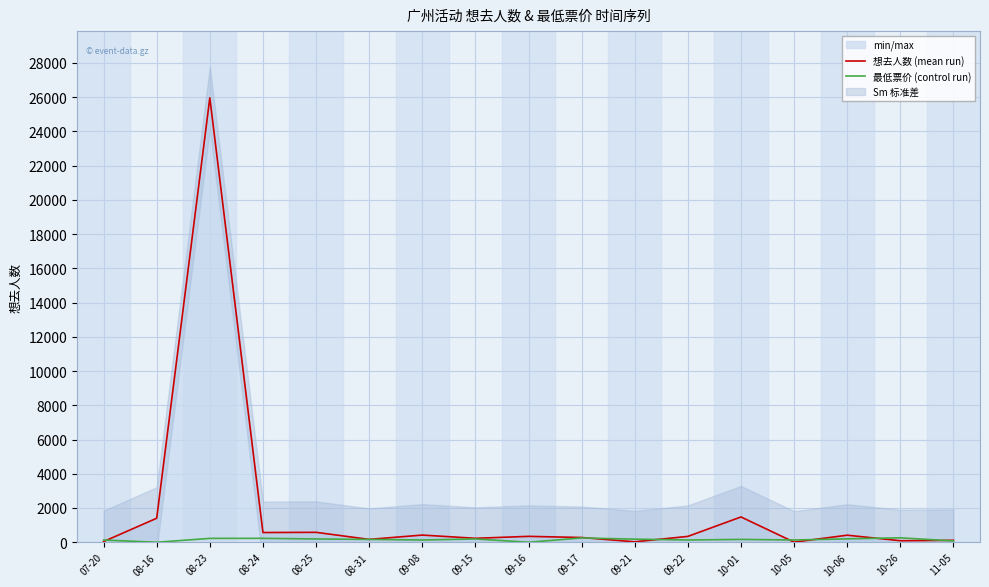

Rank the series by their maximum value, from lowest to highest.

最低票价 (control run), 想去人数 (mean run)